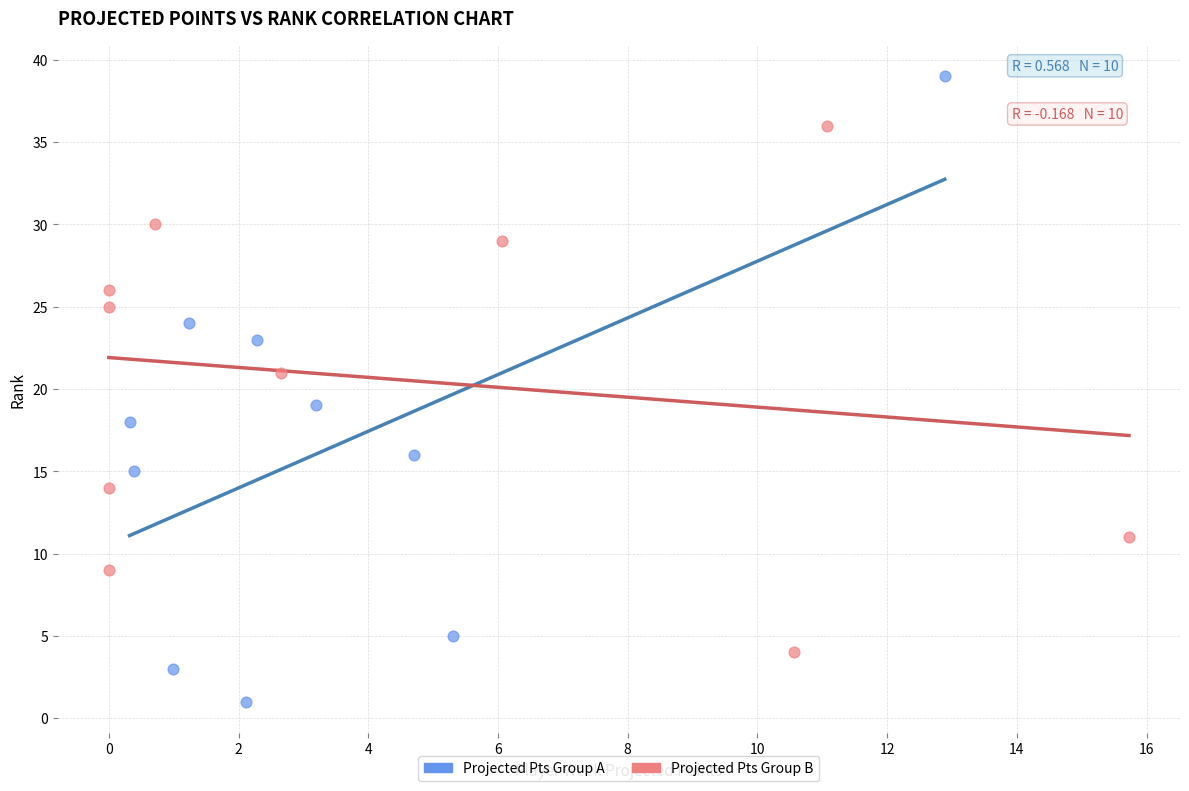

Which series reaches the maximum Y coordinate?

Projected Pts Group A